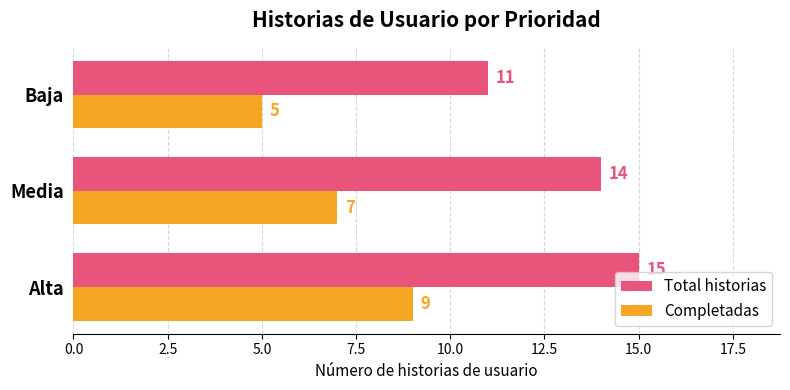

Count the Total historias values in the range 11 to 15.

3